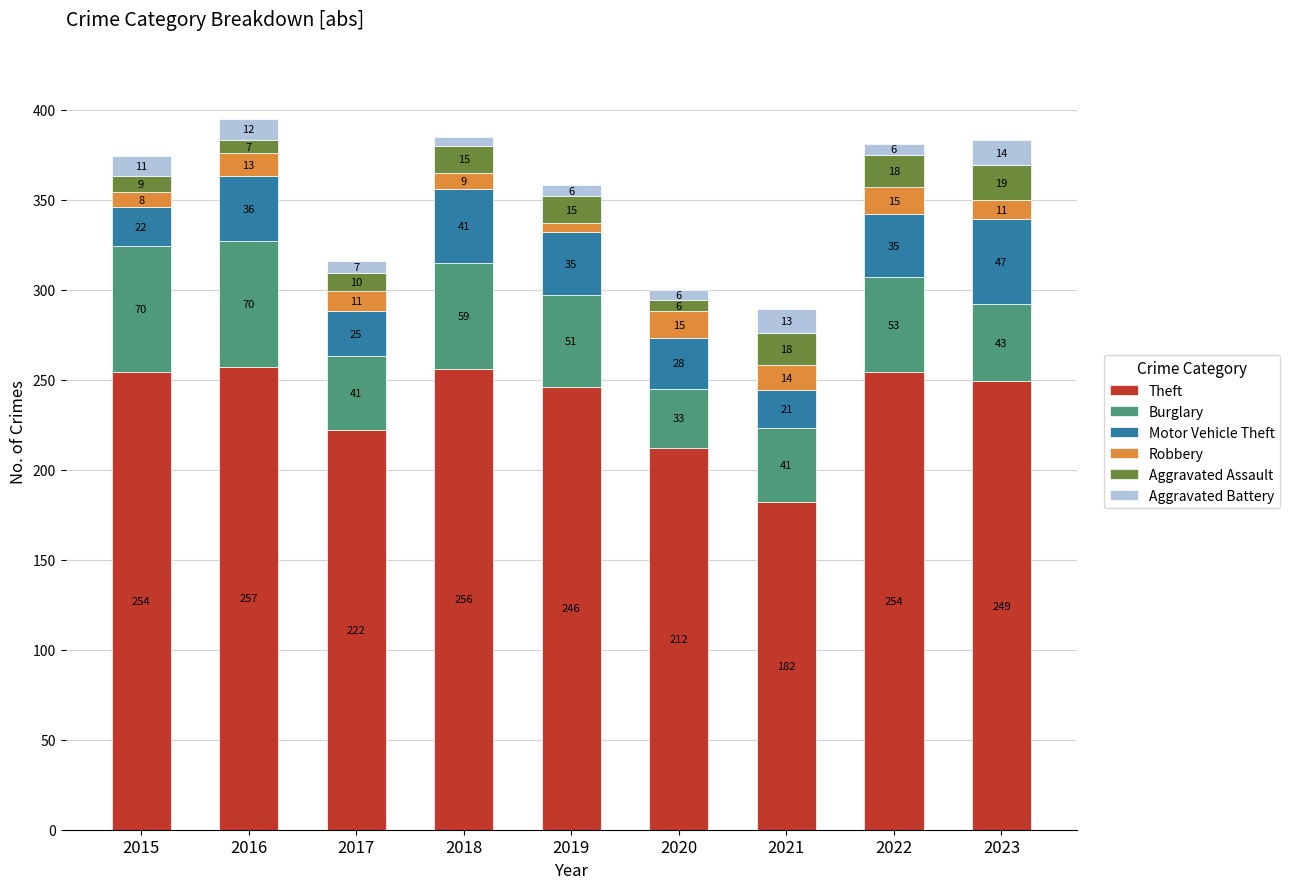

What is the difference between the second highest and second lowest values in the Theft series?

44